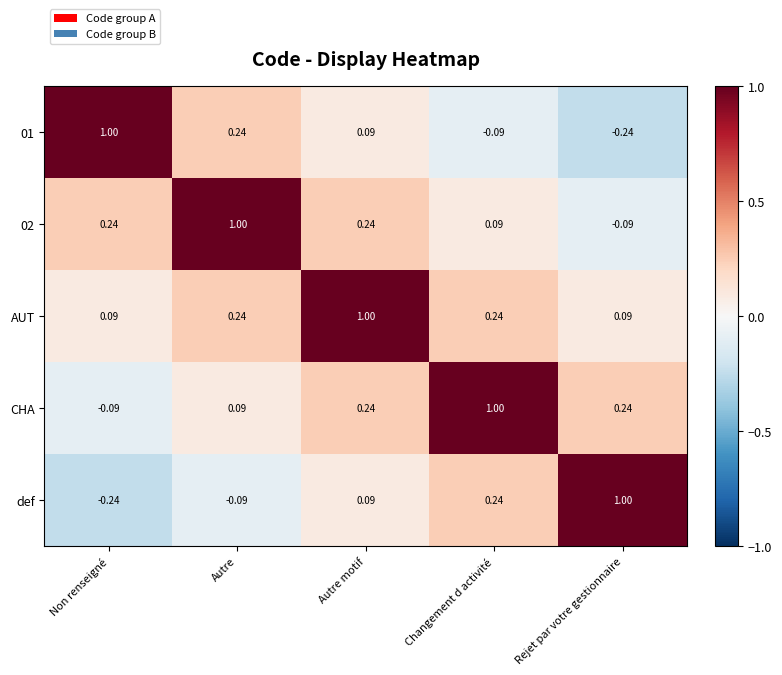

At which category is the sum across all series the highest?

Autre motif